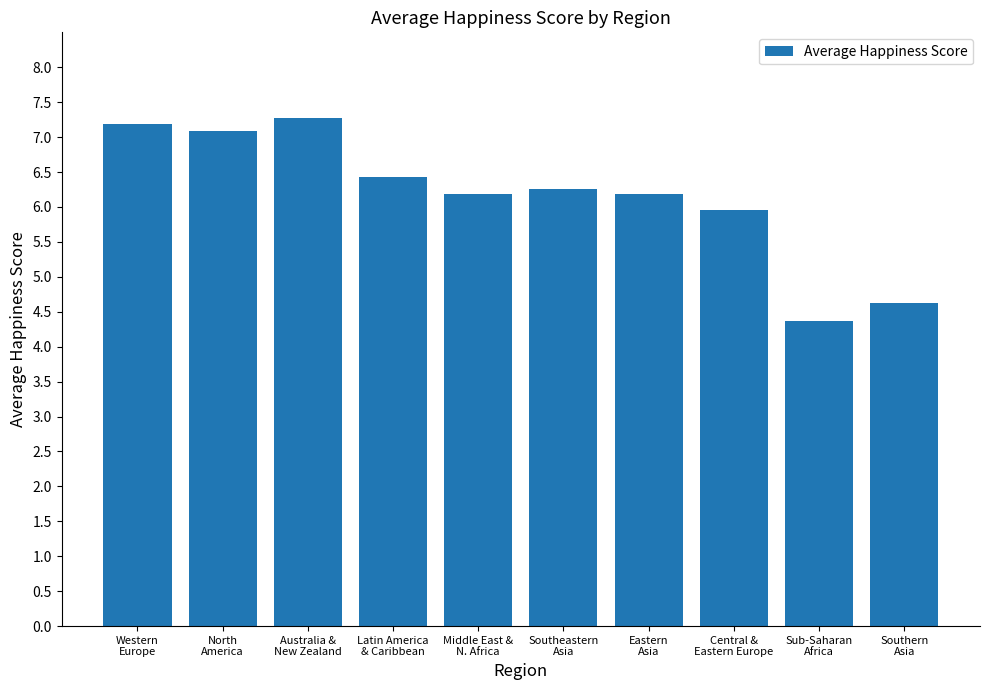

What is the label of the 8th bar from the left?

Central &
Eastern Europe